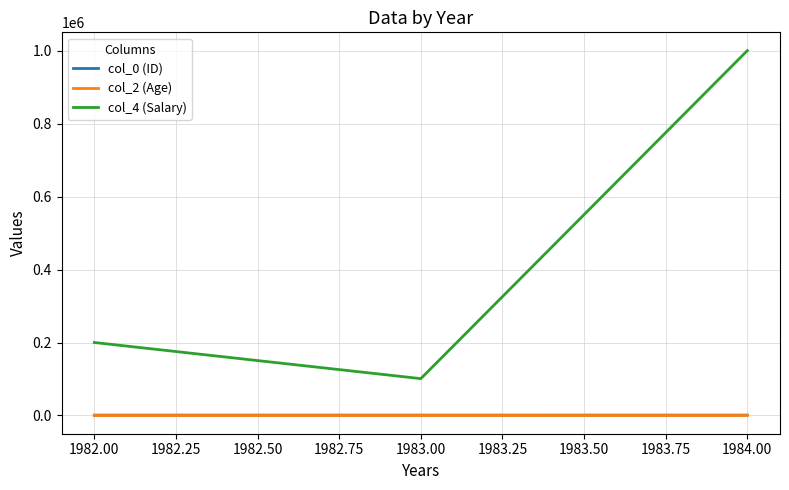

At which category does col_2 (Age) reach its first local valley?

1983.00